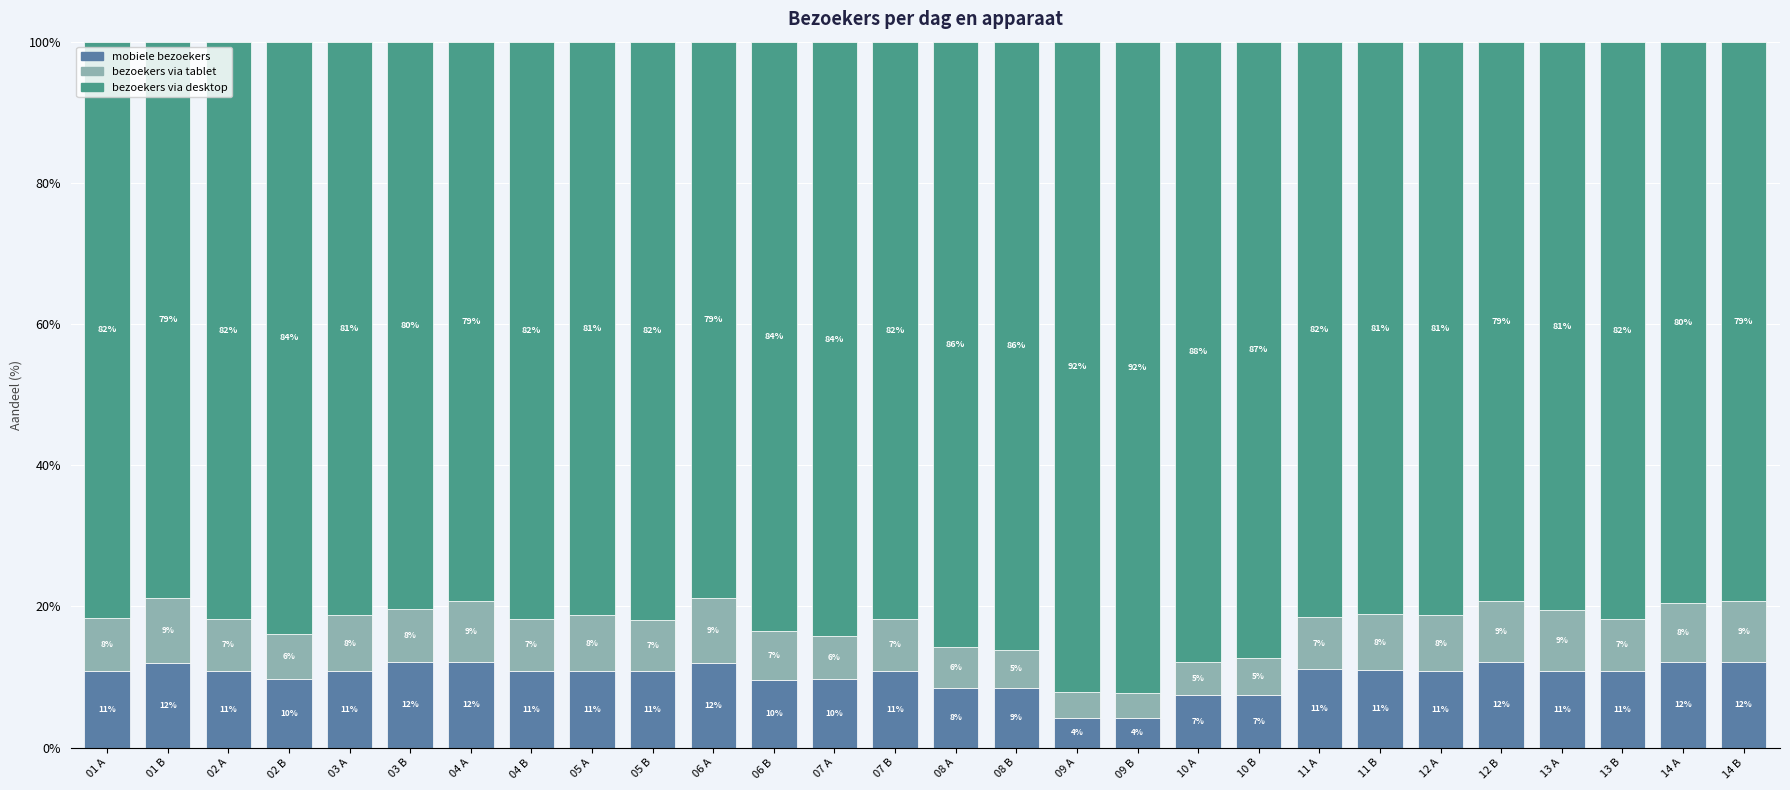

The value of mobiele bezoekers at 09 A is 4.2. True or false?

True